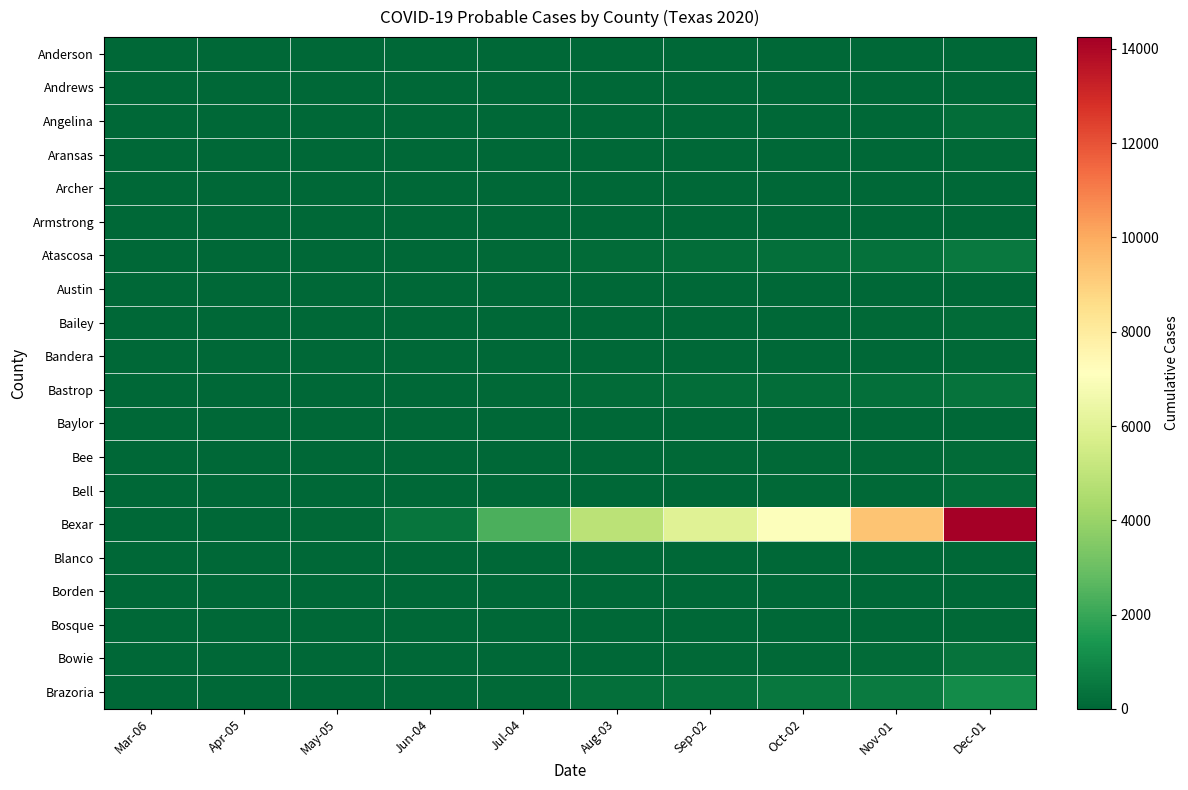

Rank the series at May-05 from highest to lowest value.

Bexar, Andrews, Atascosa, Bandera, Bell, Anderson, Angelina, Aransas, Archer, Armstrong, Austin, Bailey, Bastrop, Baylor, Bee, Blanco, Borden, Bosque, Bowie, Brazoria